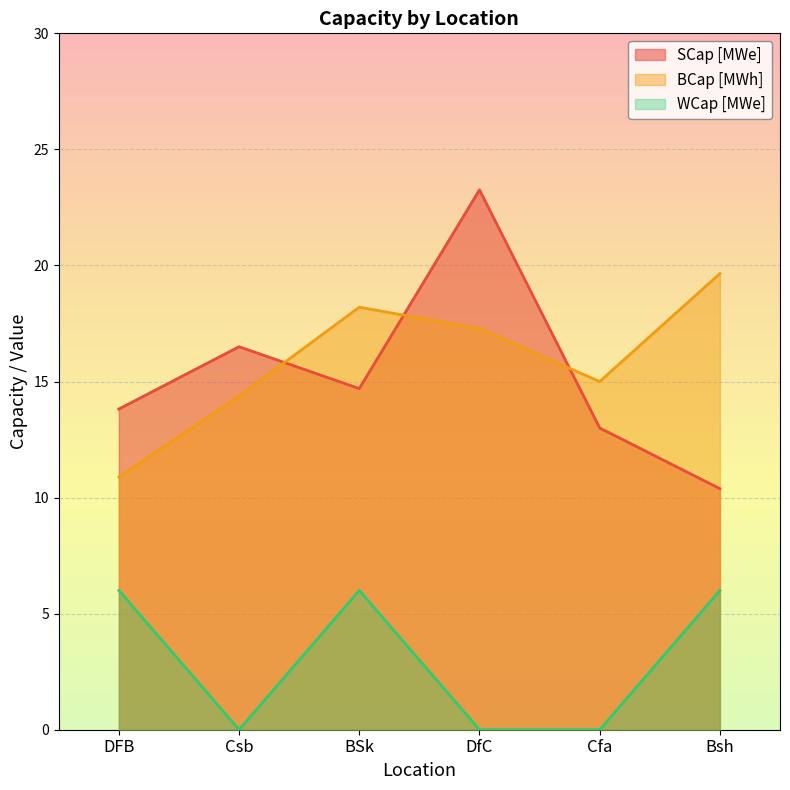

Reading left to right, transcribe all the data shown in this chart.

SCap [MWe]: DFB=13.8	Csb=16.5	BSk=14.7	DfC=23.3	Cfa=13.0	Bsh=10.4
BCap [MWh]: DFB=10.9	Csb=14.4	BSk=18.2	DfC=17.3	Cfa=15.0	Bsh=19.7
WCap [MWe]: DFB=6.0	Csb=0.0	BSk=6.0	DfC=0.0	Cfa=0.0	Bsh=6.0